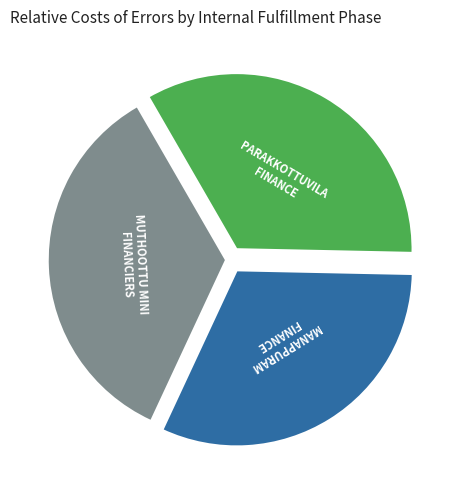

Is there a majority slice in this chart?

No